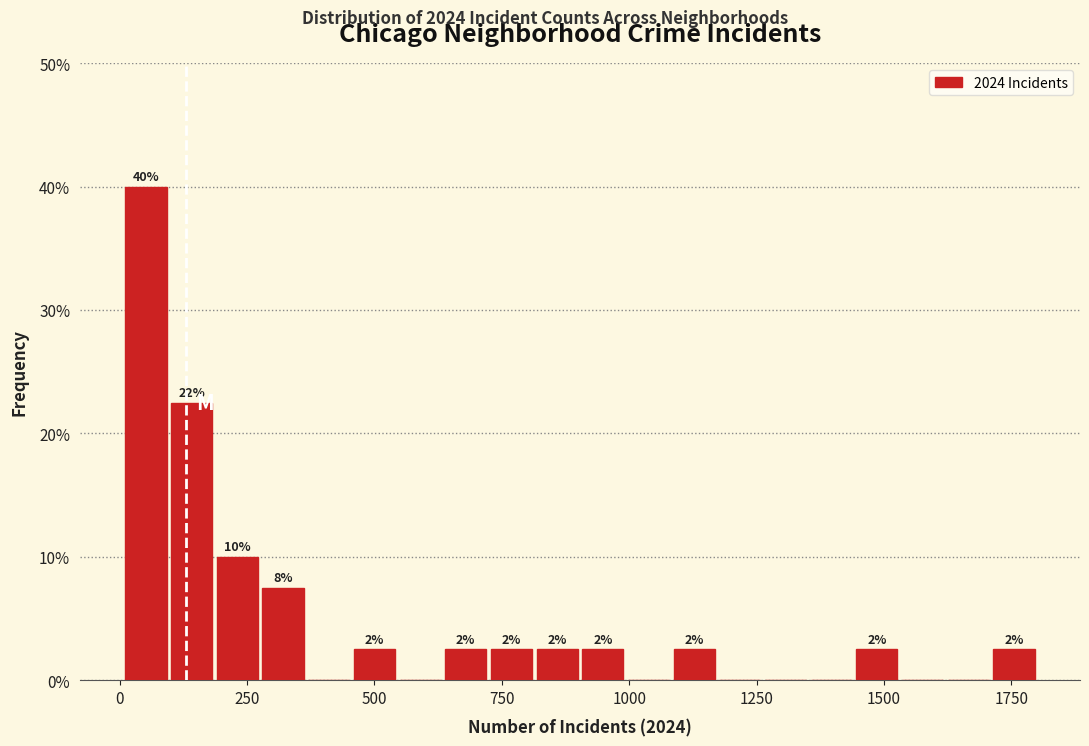

Read against the x-axis, roughly where is the centre of the tallest bar?

50